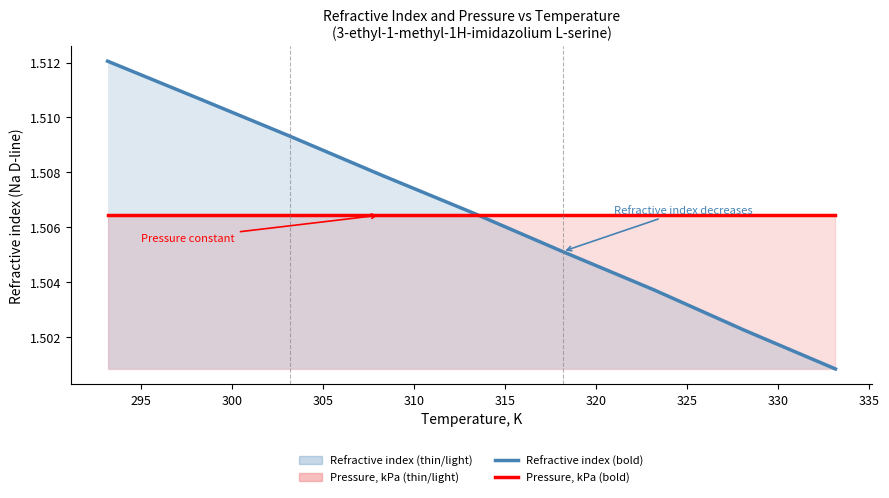

Which series changed the most between 300 and 325?

Refractive index (Na D-line)